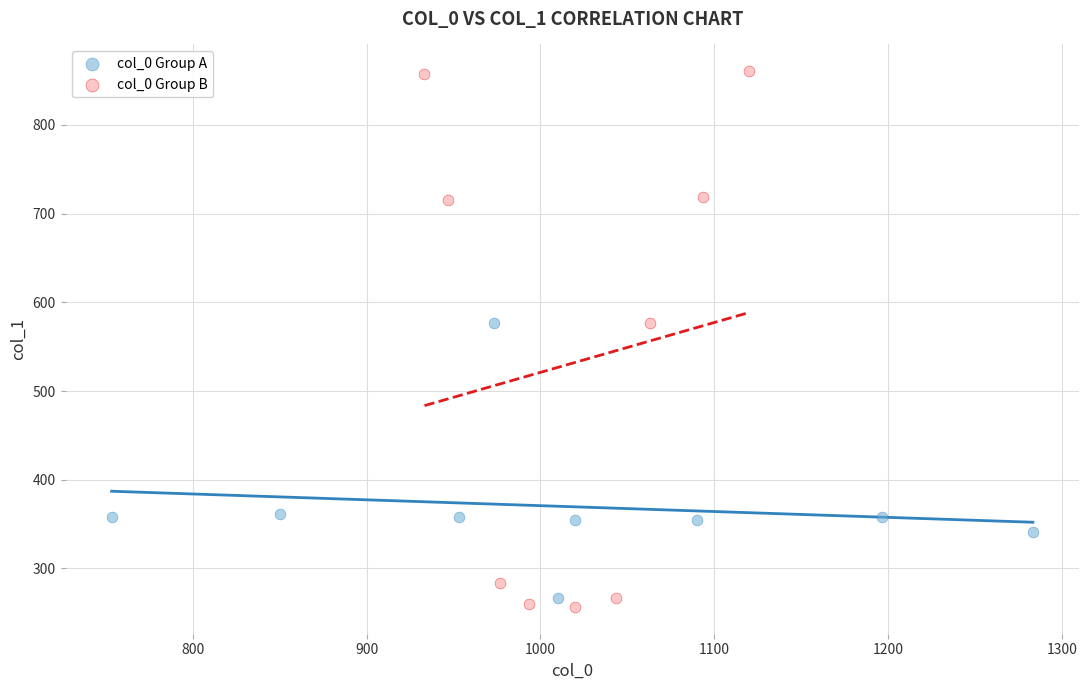

Which series has the widest spread of Y values?

col_0 Group B